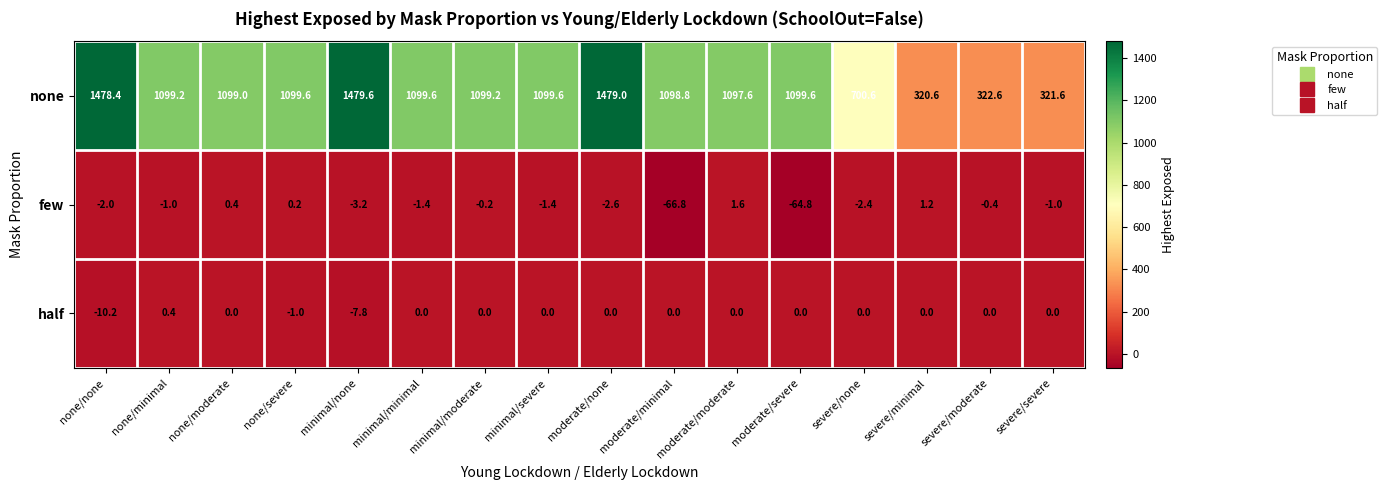

Read the half value at none/none.

-10.2